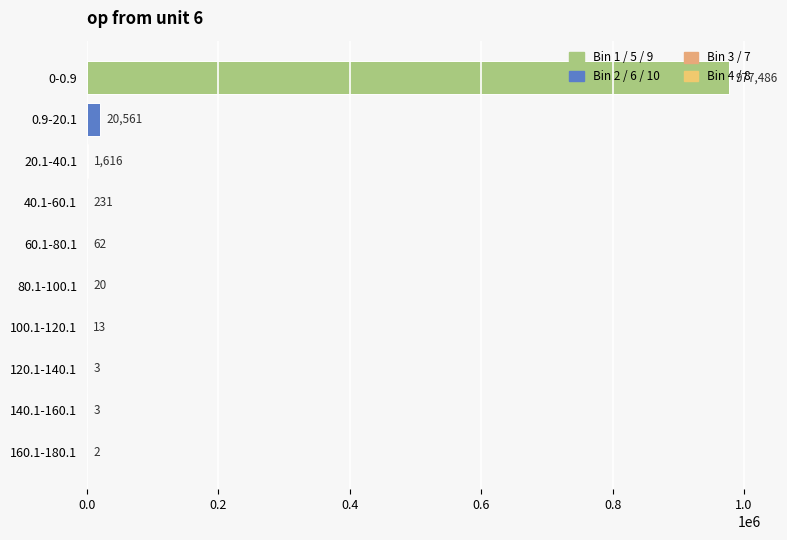

Is it true that the value at 160.1-180.1 is 2?

True